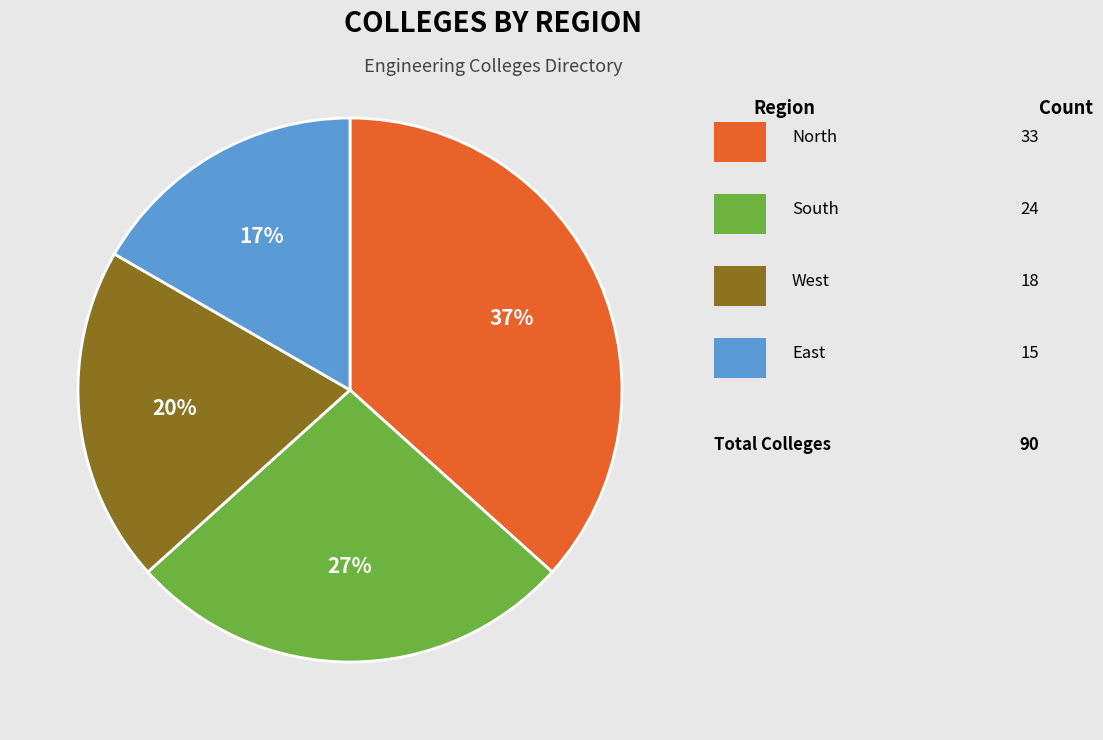

To the nearest percent, what is the average slice percentage?

25%